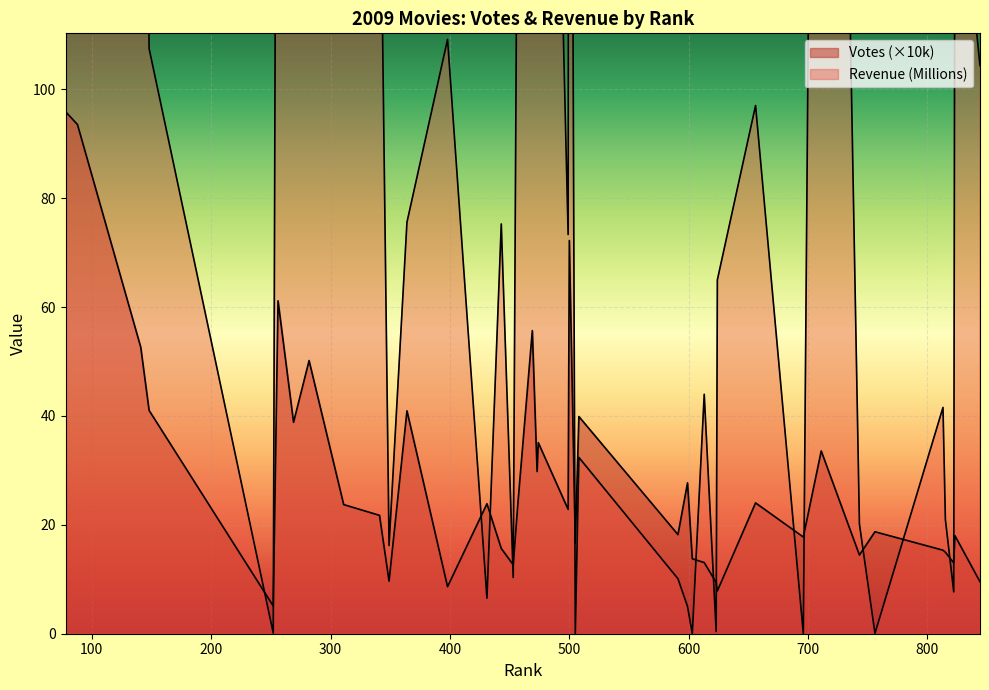

What are all the series names shown in the legend?

Votes, Revenue (Millions)